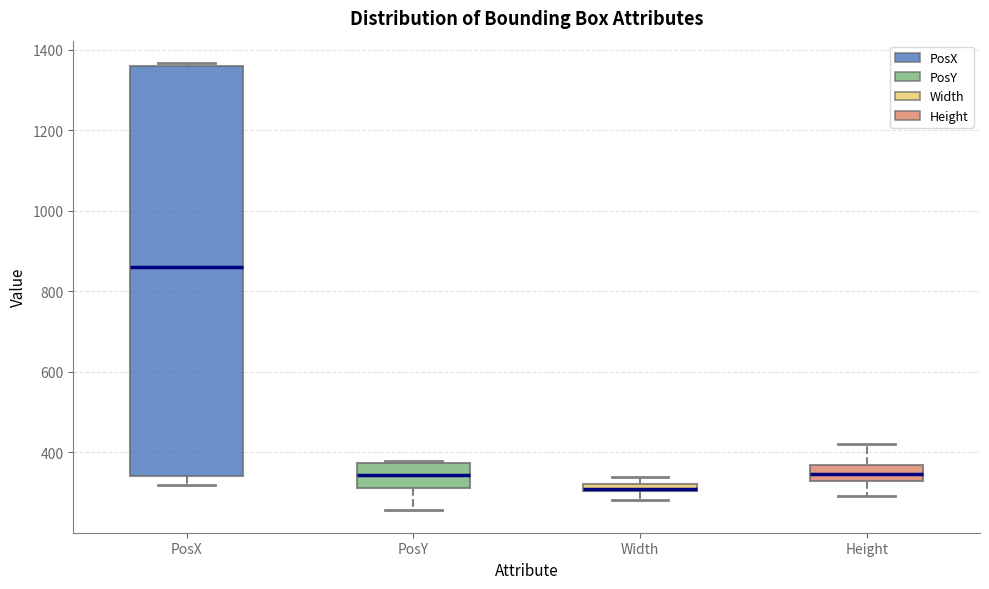

Which box's median line is the lowest?

Width